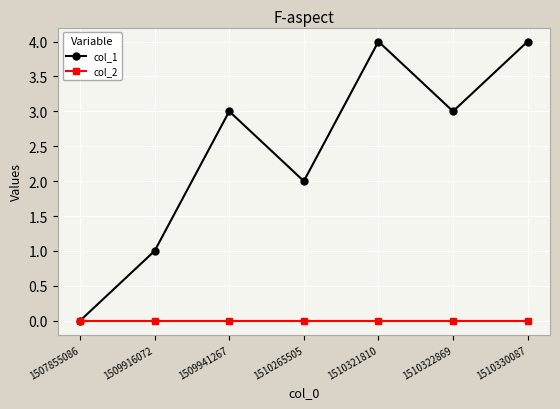

List the series in order of their peak value, lowest first.

col_2, col_1